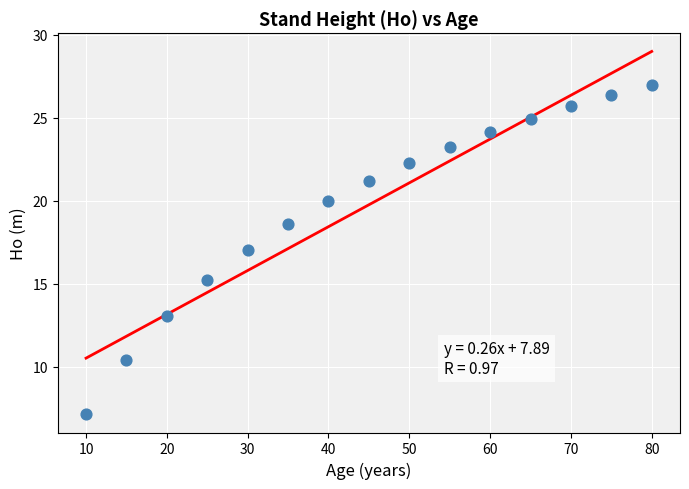

What is the range of X values (max minus min)?

70.0